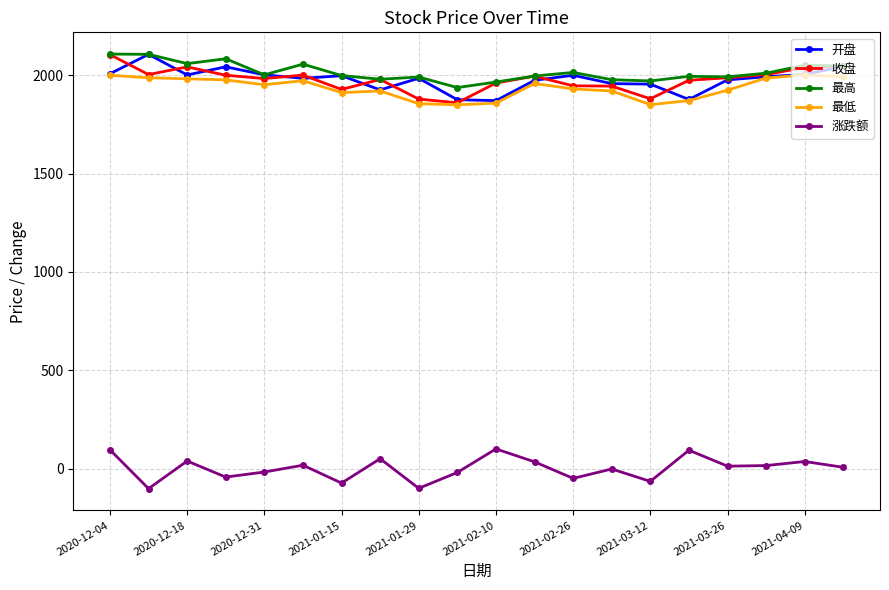

True or false: 最低 has more than 1 interior local peaks.

True